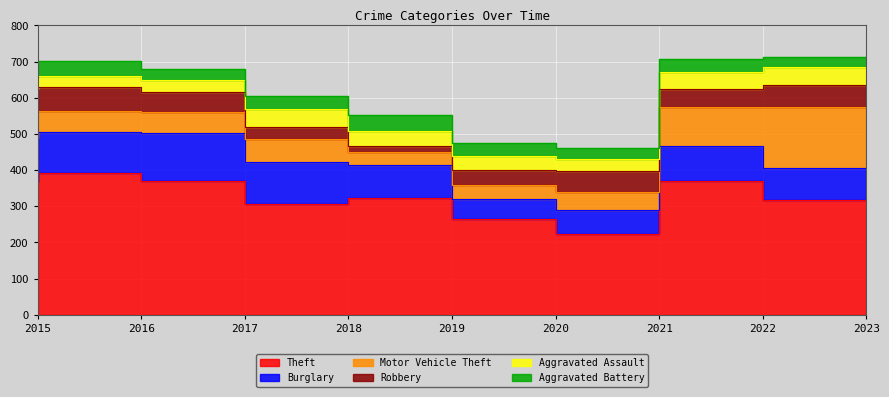

Between which two adjacent categories do Robbery and Motor Vehicle Theft first intersect?

2015 and 2016